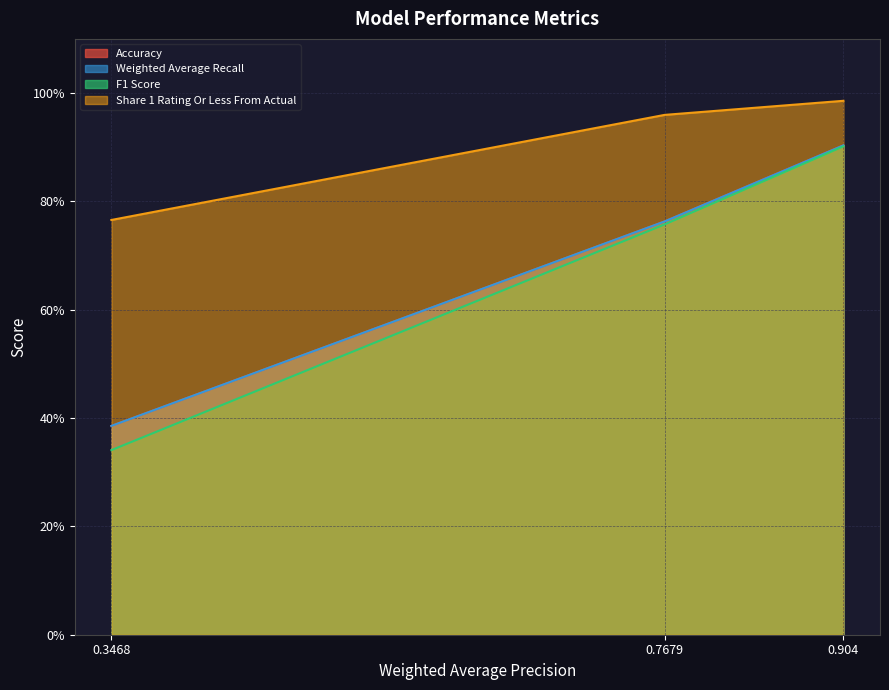

What is the value of the F1 Score point at the 2nd from the left?

0.8